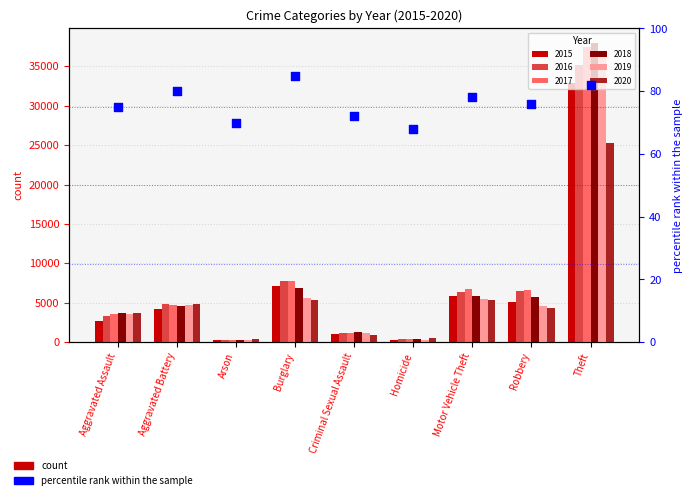

Approximately how many times larger is the value at Aggravated Battery compared to Theft?

1.0